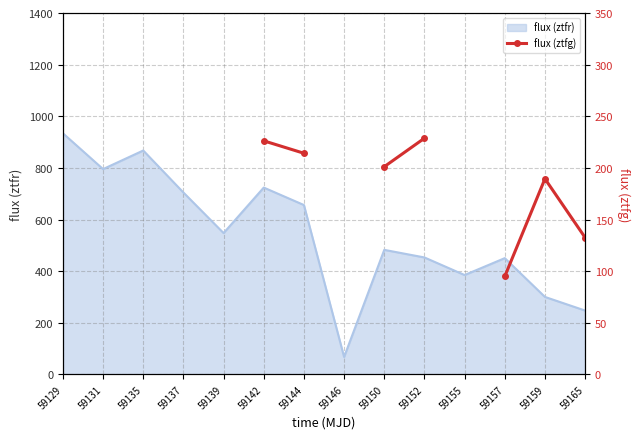

How many lines are shown in the chart?

1